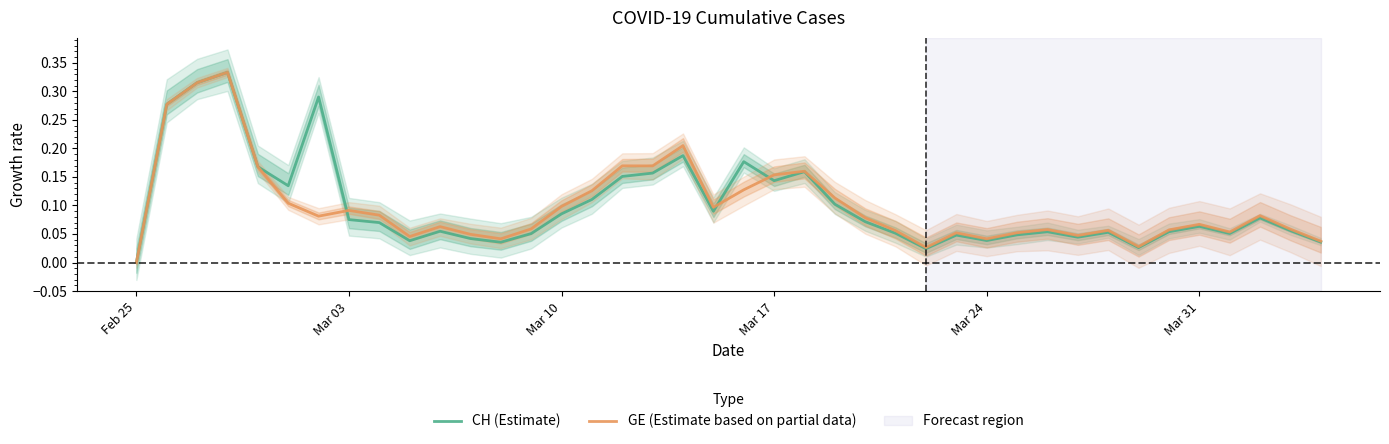

Which series has the largest total across all categories?

CH (Estimate)